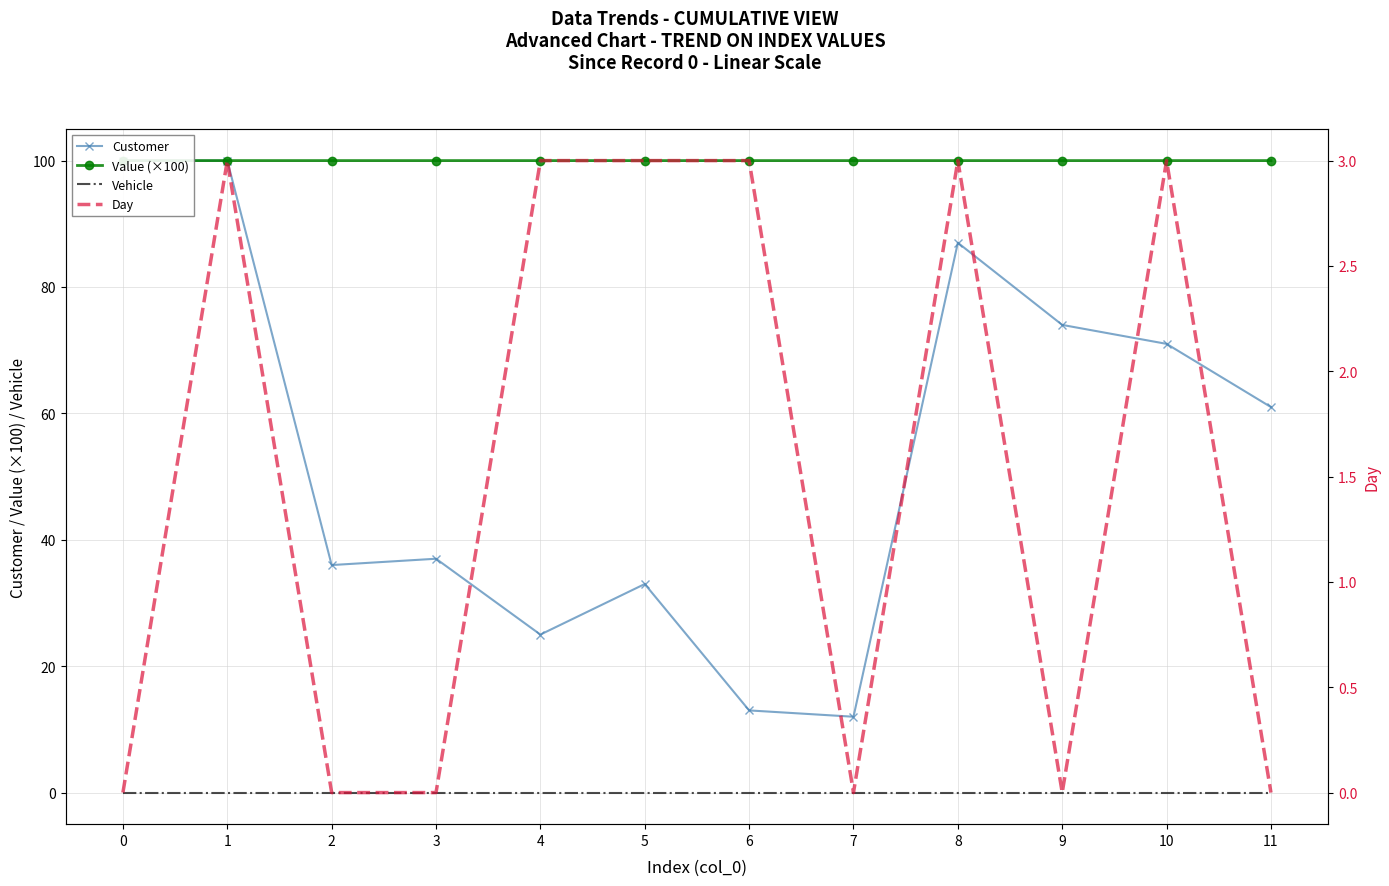

What is the difference between the highest and lowest values at 11?

100.0